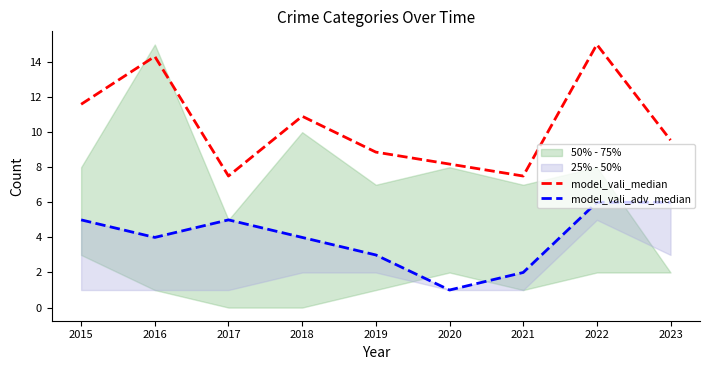

At which category does model_vali_adv_median reach its first local peak?

2017